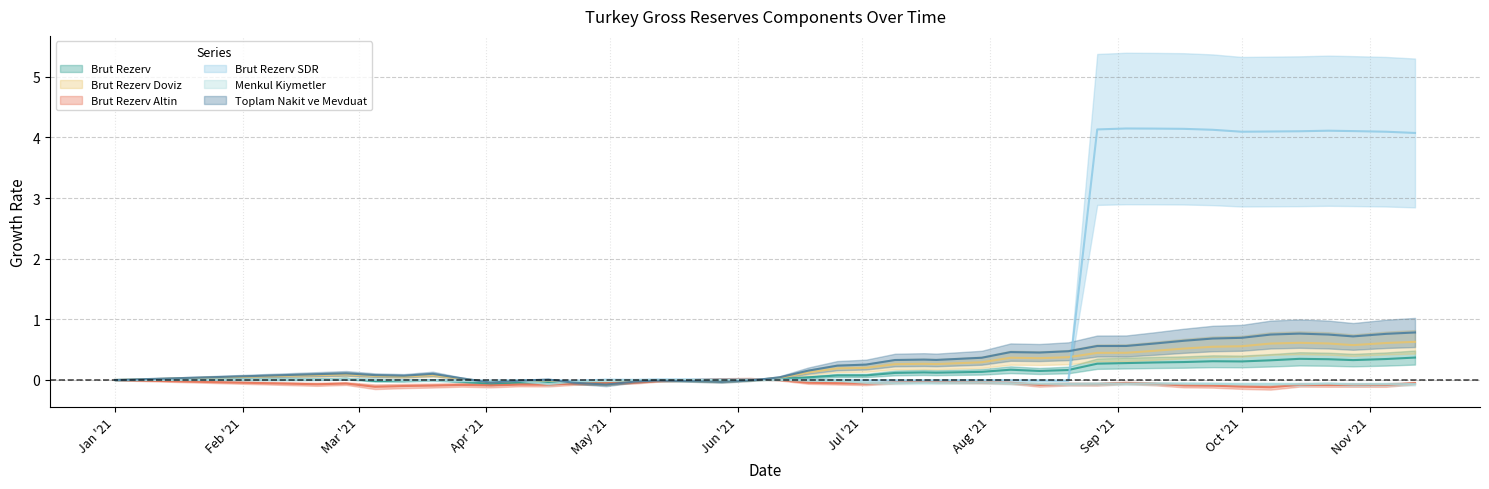

How many times do Menkul Kiymetler and Brut Rezerv Altin cross each other?

7